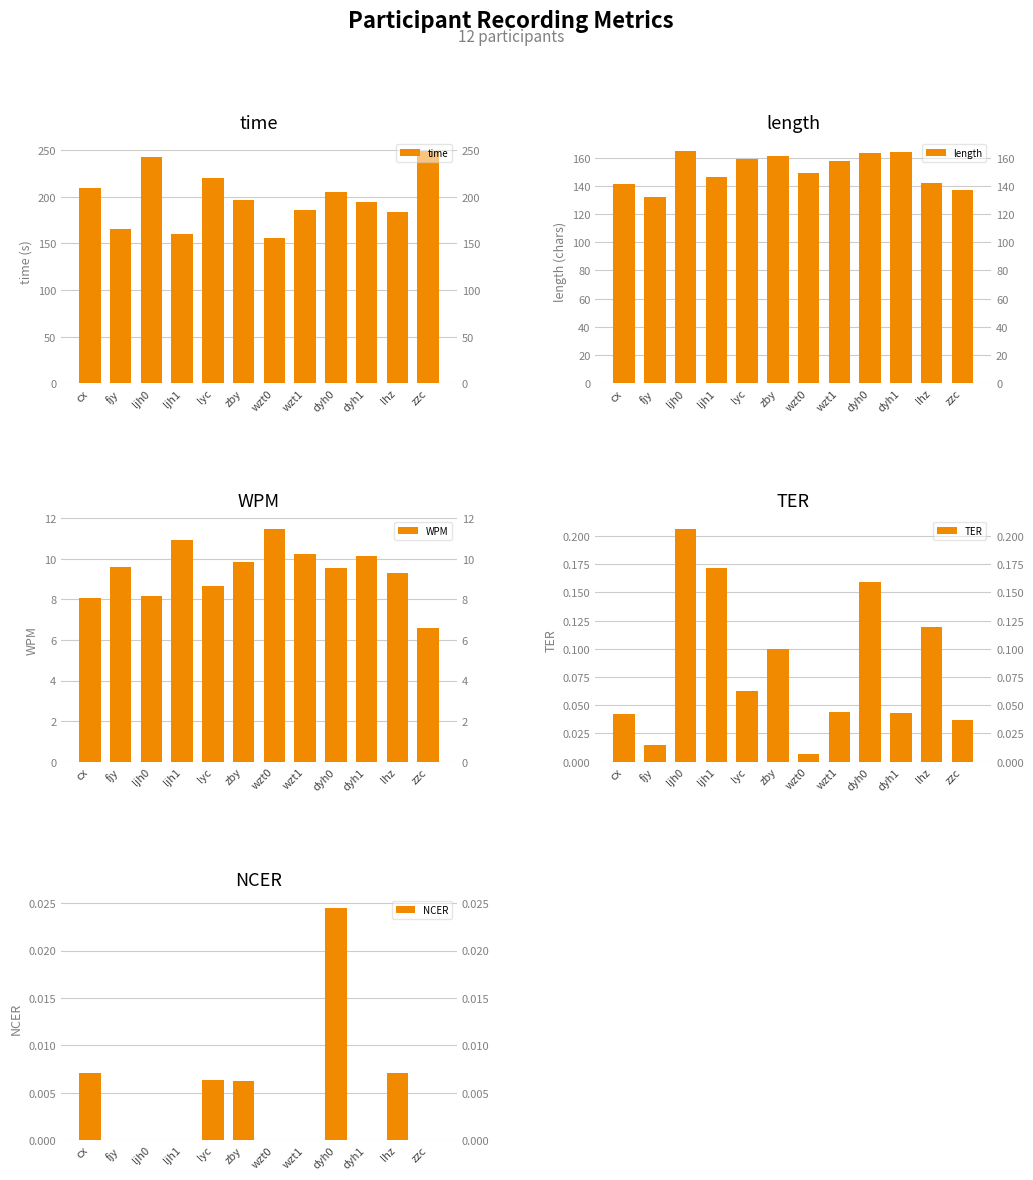

Rank the categories by TER value from lowest to highest.

wzt0, fjy, zzc, cx, dyh1, wzt1, lyc, zby, lhz, dyh0, ljh1, ljh0